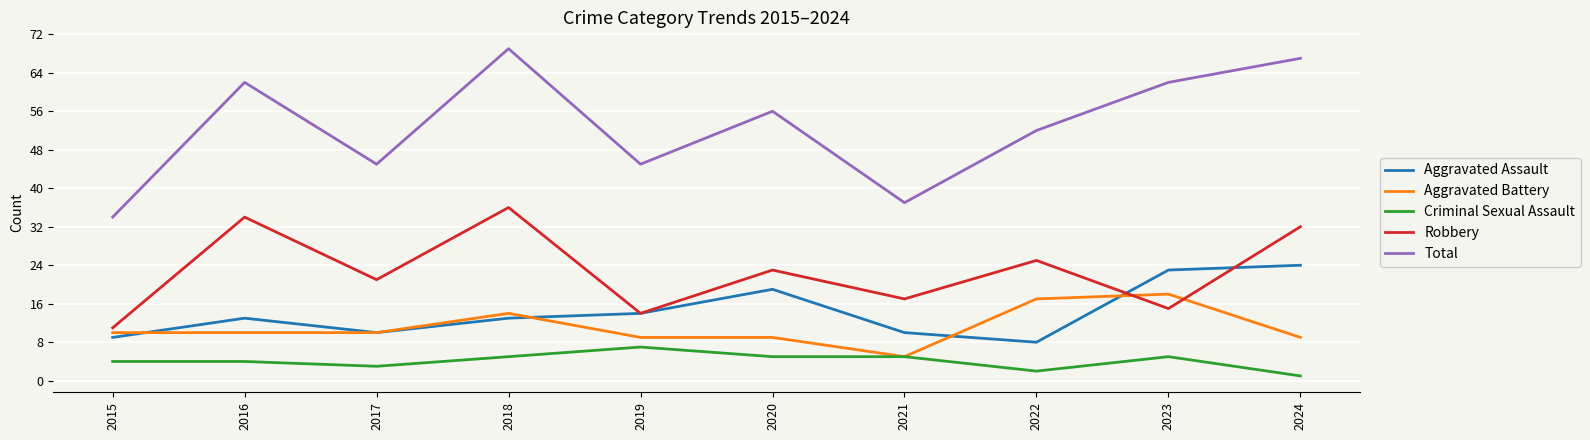

How many interior local valleys does the Total series have?

3